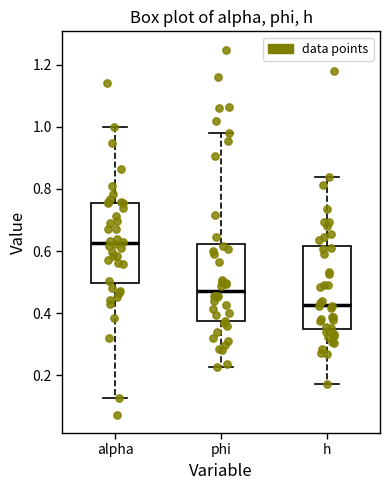

Where is the upper edge of the box for h on the y-axis? The values are not printed on the chart, so give them approximately, as read against the axis.

0.62